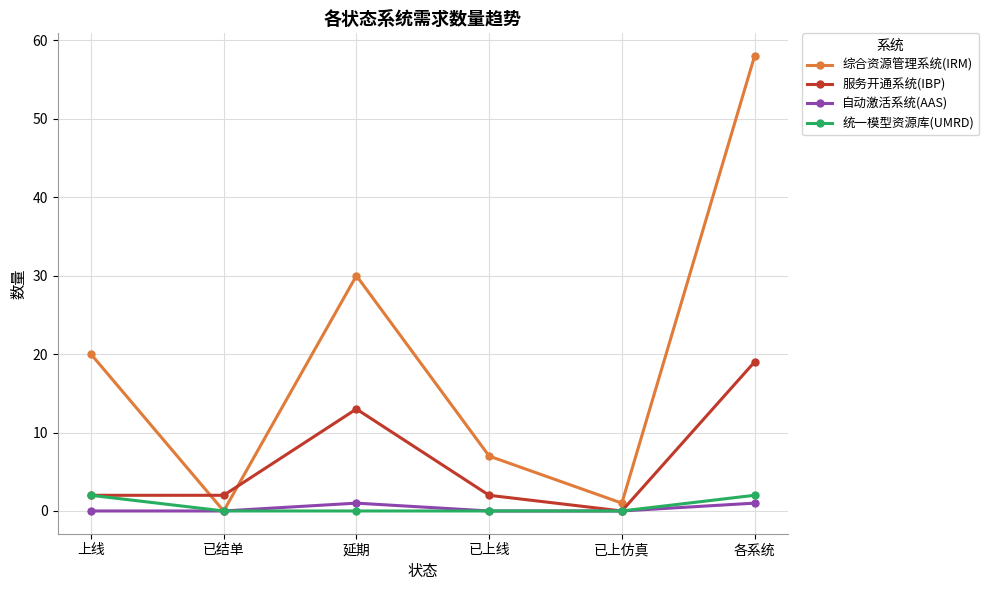

At which category does 综合资源管理系统(IRM) reach its first local peak?

延期